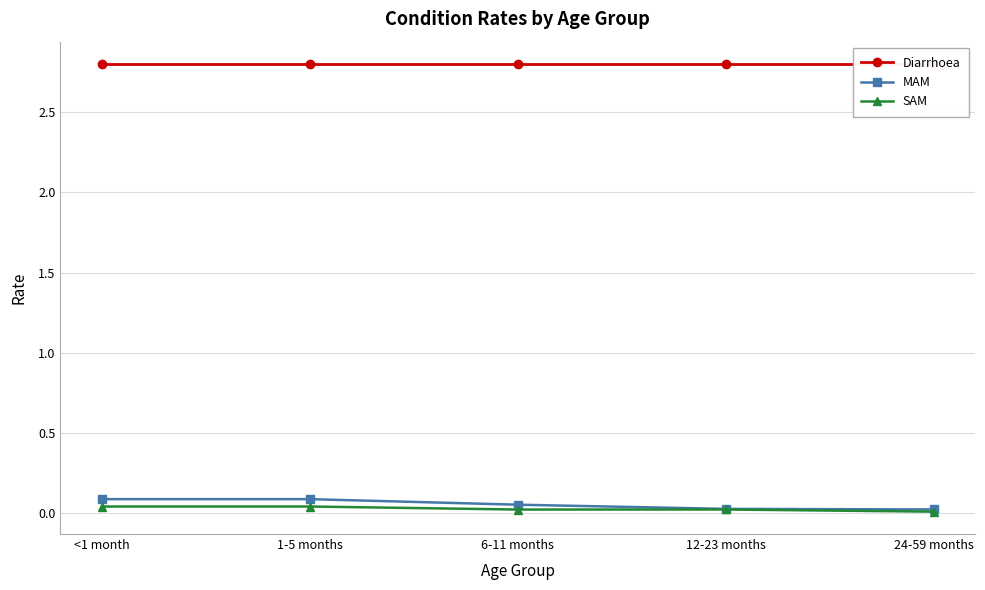

True or false: MAM has a value of 0.0 at 24-59 months.

False